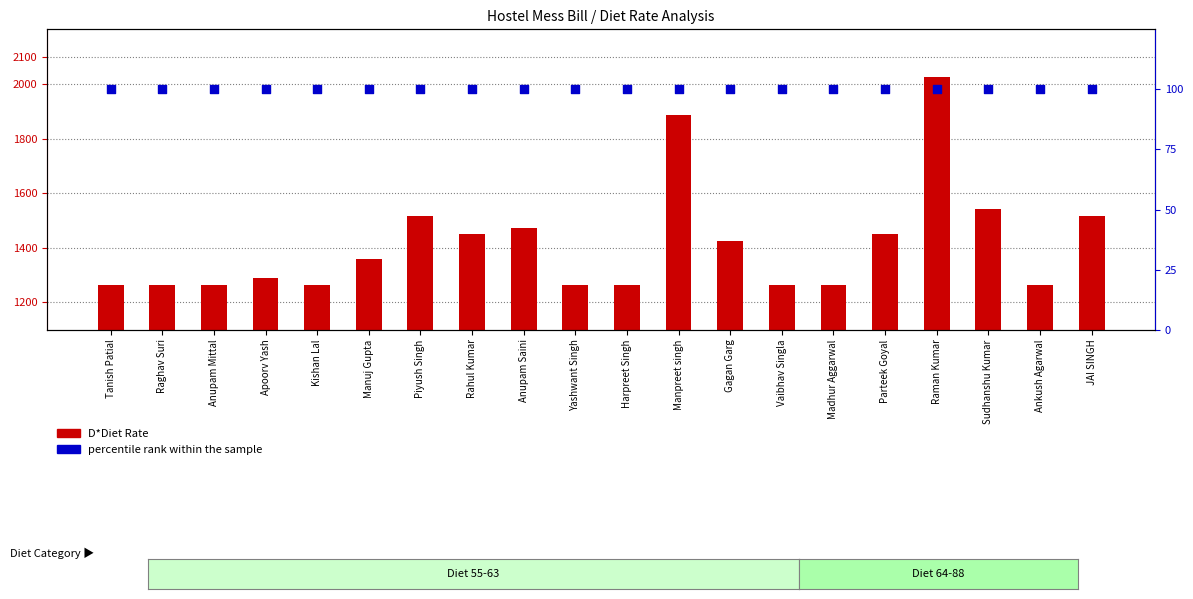

What are all the series names shown in the legend?

D*Diet Rate, percentile rank within the sample